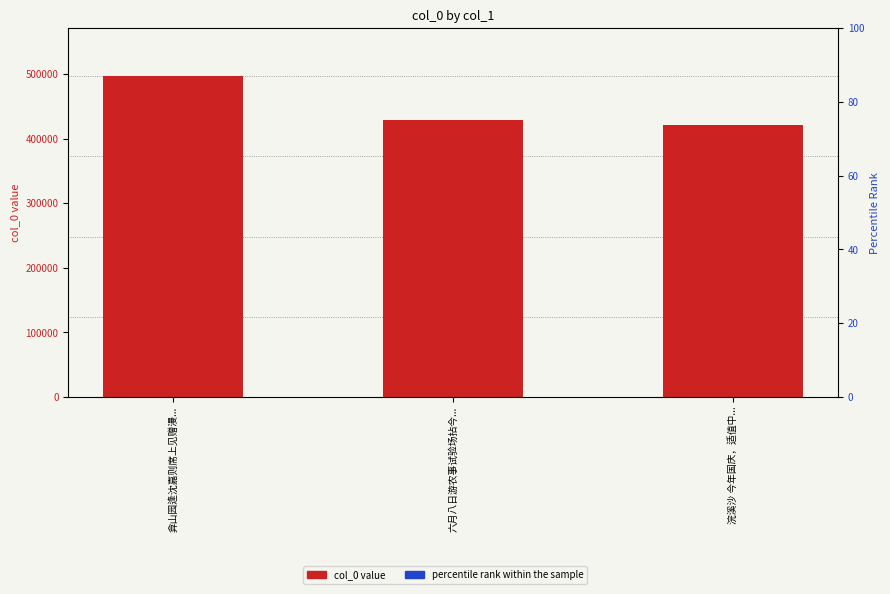

Count the number of categories in the chart.

3